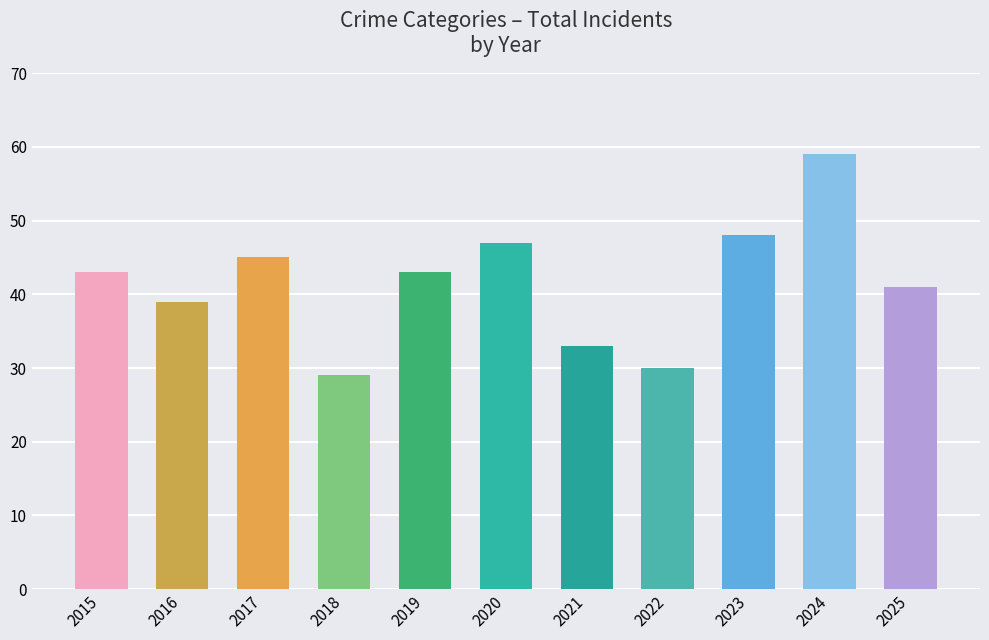

Which has a higher value, 2020 or 2017?

2020